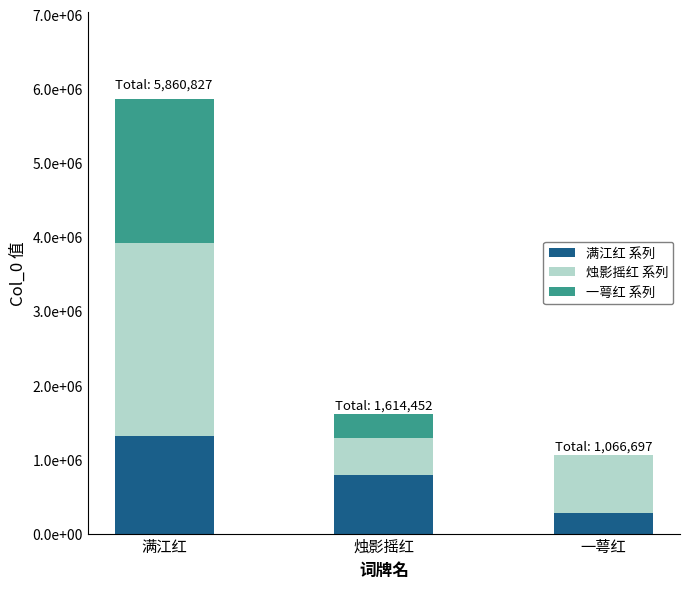

Which series has the largest range (max minus min)?

烛影摇红 系列